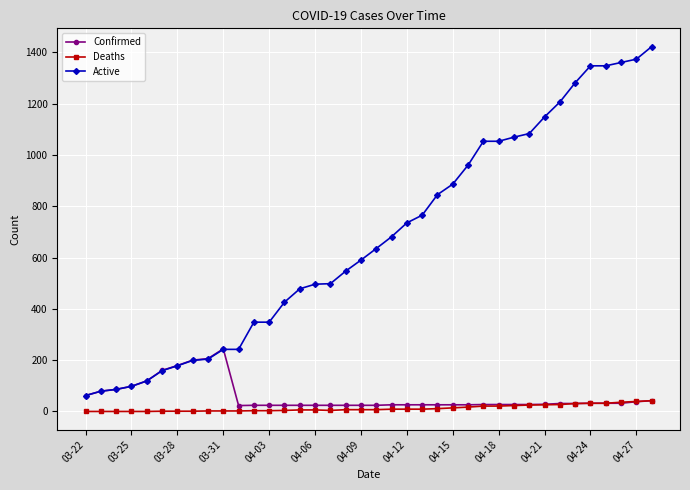

At how many categories does at least one series exceed 524?

21